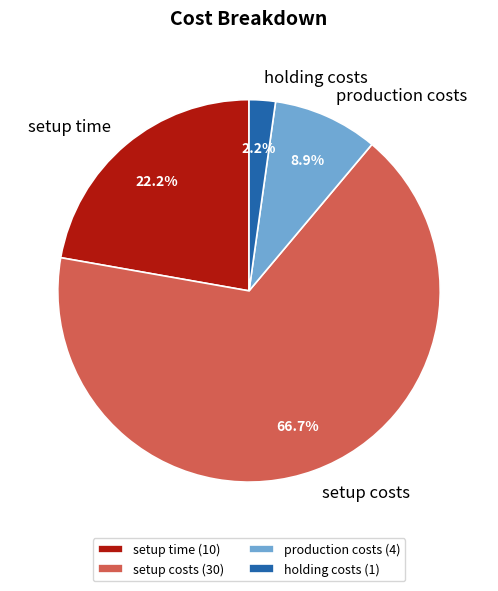

What is the majority slice?

setup costs